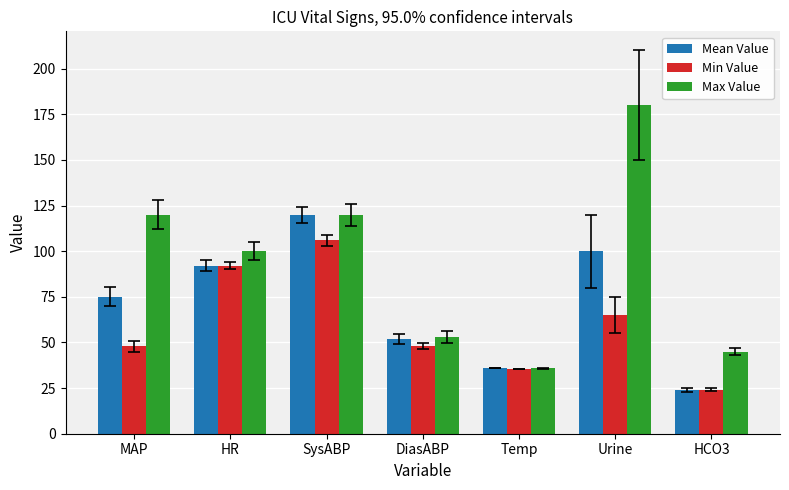

What is the spread (max minus min) of values at HR?

8.0